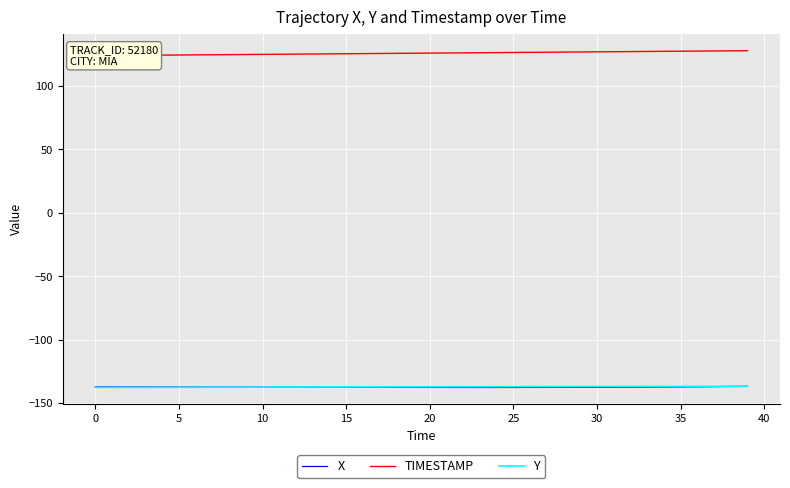

At which category is the sum across all series the highest?

39